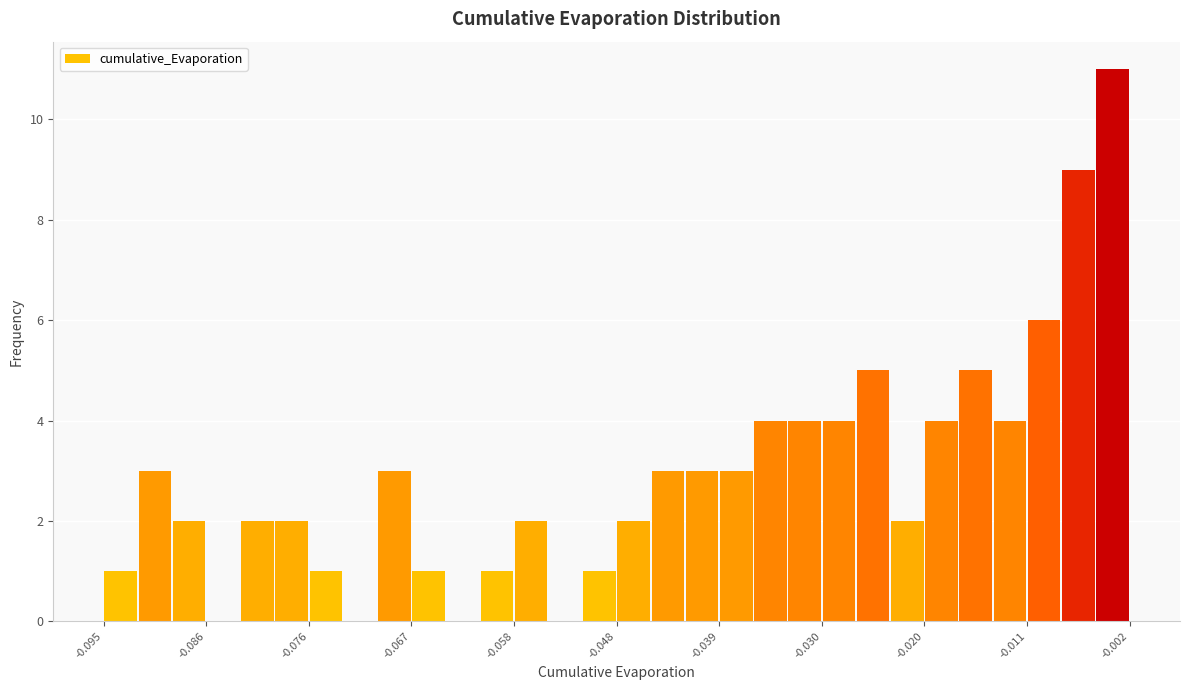

Read against the x-axis, roughly where is the centre of the tallest bar?

-0.003